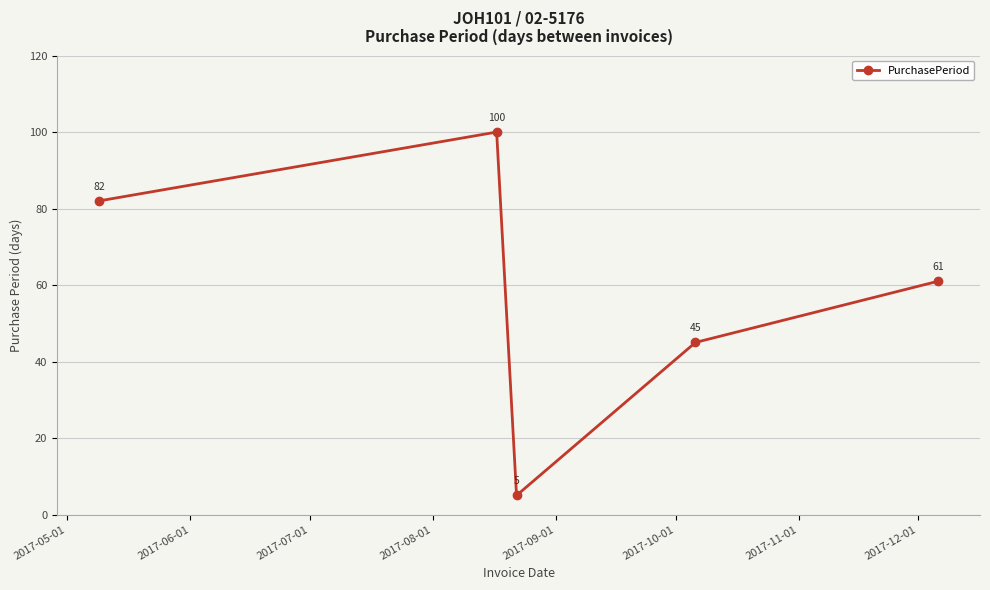

How many points are lower than both their immediate neighbors (excluding endpoints)?

1